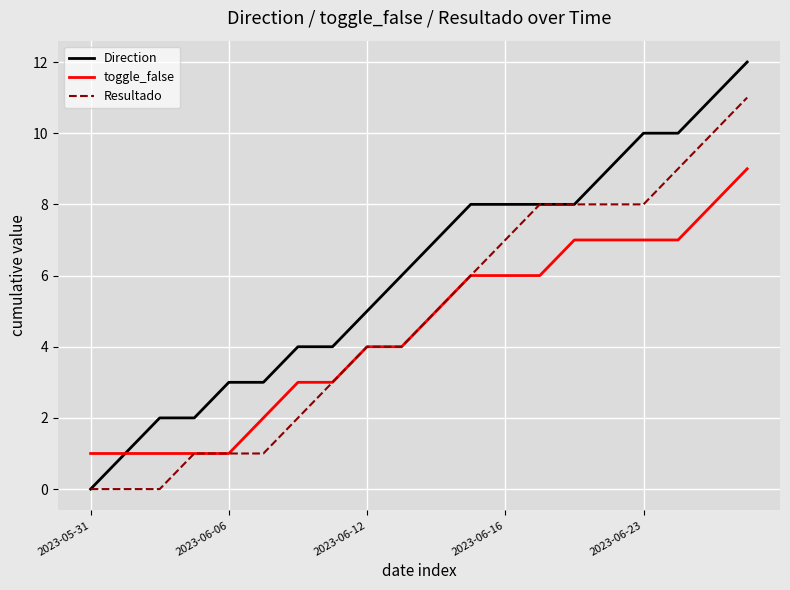

Is this an area chart (filled region under the line)?

No